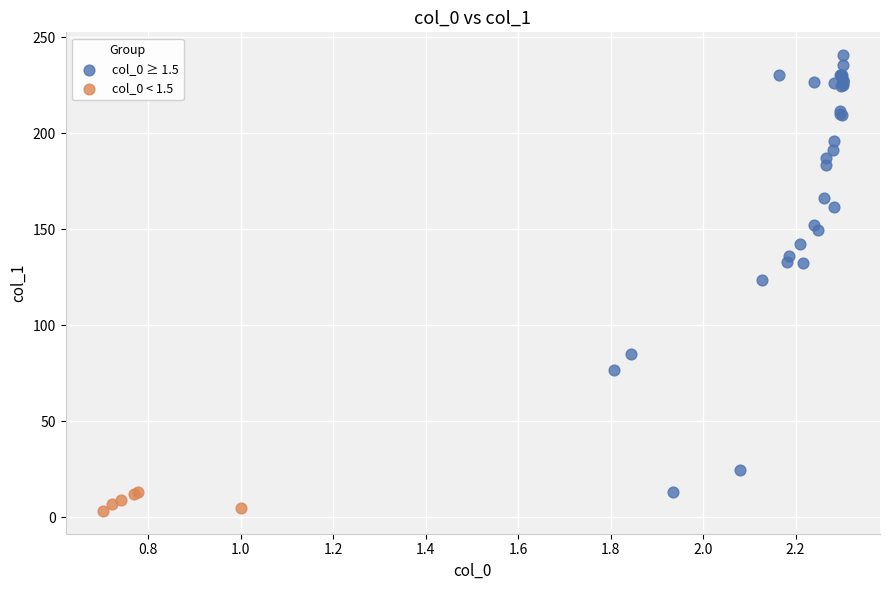

Which series contains the highest Y value?

col_0 ≥ 1.5